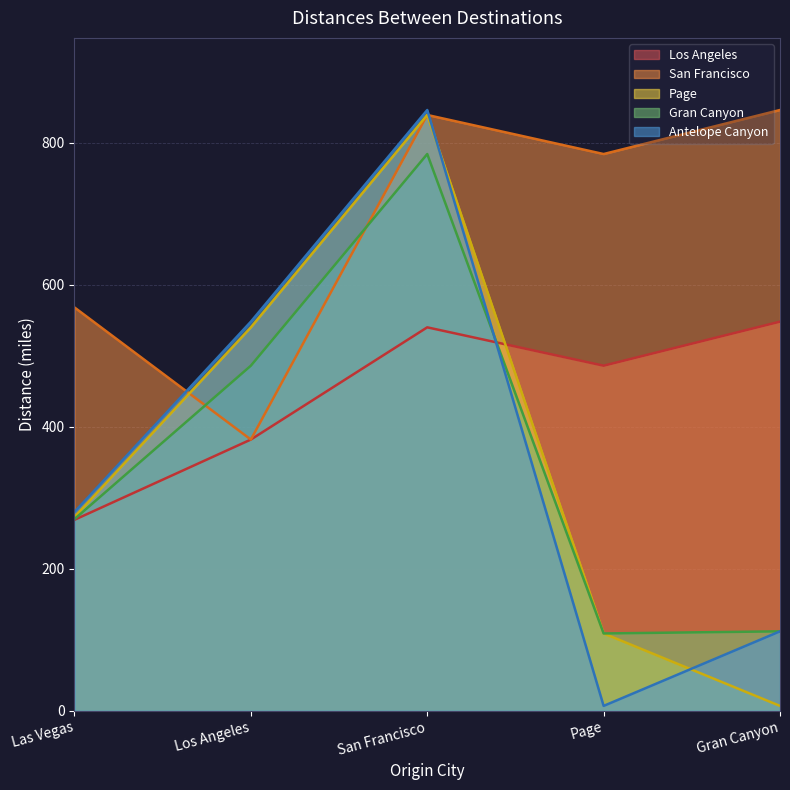

In Page, how many points are higher than both neighbors (excluding endpoints)?

1